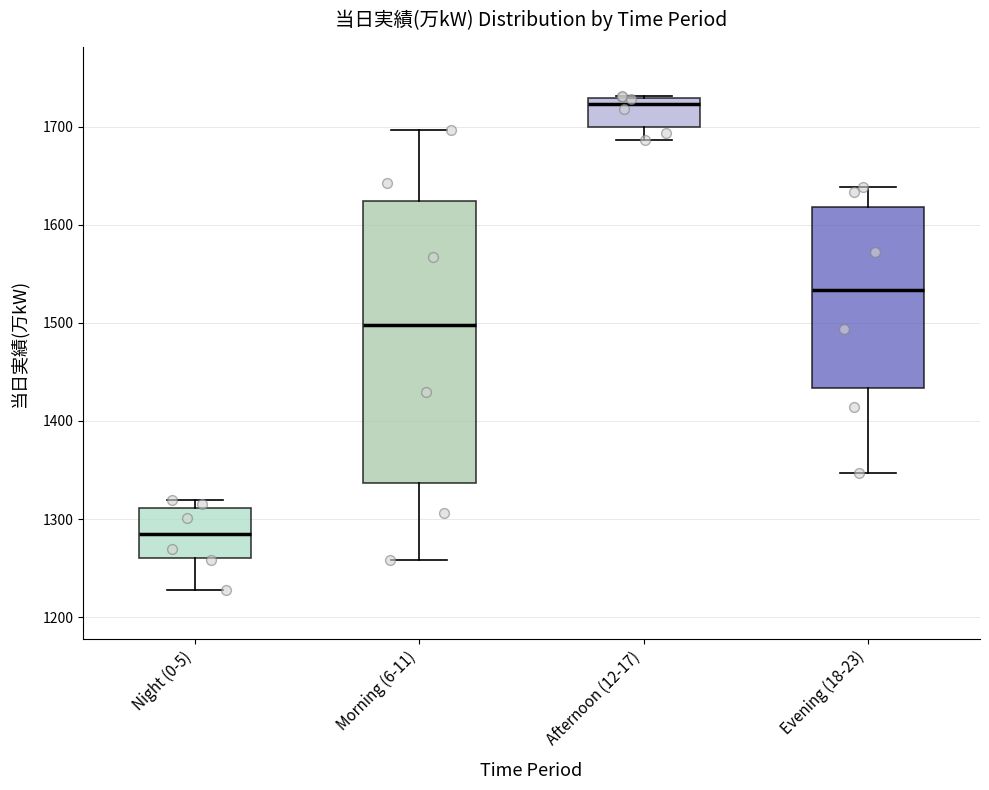

Reading left to right, transcribe this box plot: for each box, give where its median line is, the range the box spans, and where its two whiskers end, as read against the y-axis. The values are not printed on the chart, so give them approximately, as read against the axis.

Night (0-5): median 1290, box 1260 to 1310, whiskers 1230 to 1320
Morning (6-11): median 1500, box 1340 to 1620, whiskers 1260 to 1700
Afternoon (12-17): median 1720, box 1700 to 1730, whiskers 1690 to 1730
Evening (18-23): median 1530, box 1430 to 1620, whiskers 1350 to 1640